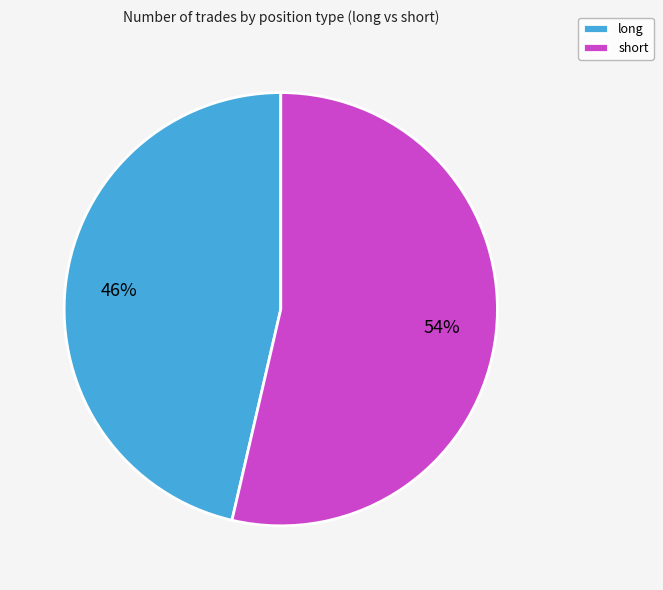

How many segments does this pie chart have?

2